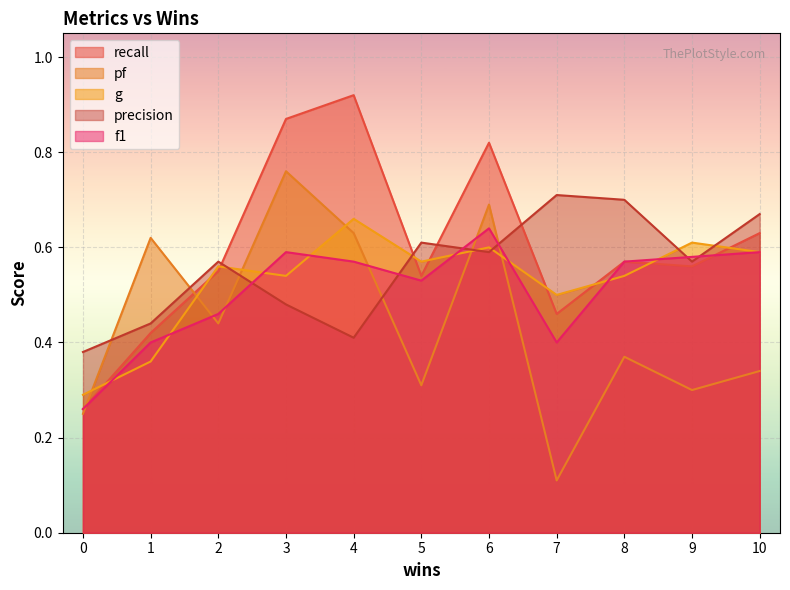

Is it true that recall equals 0.6 at 8?

True